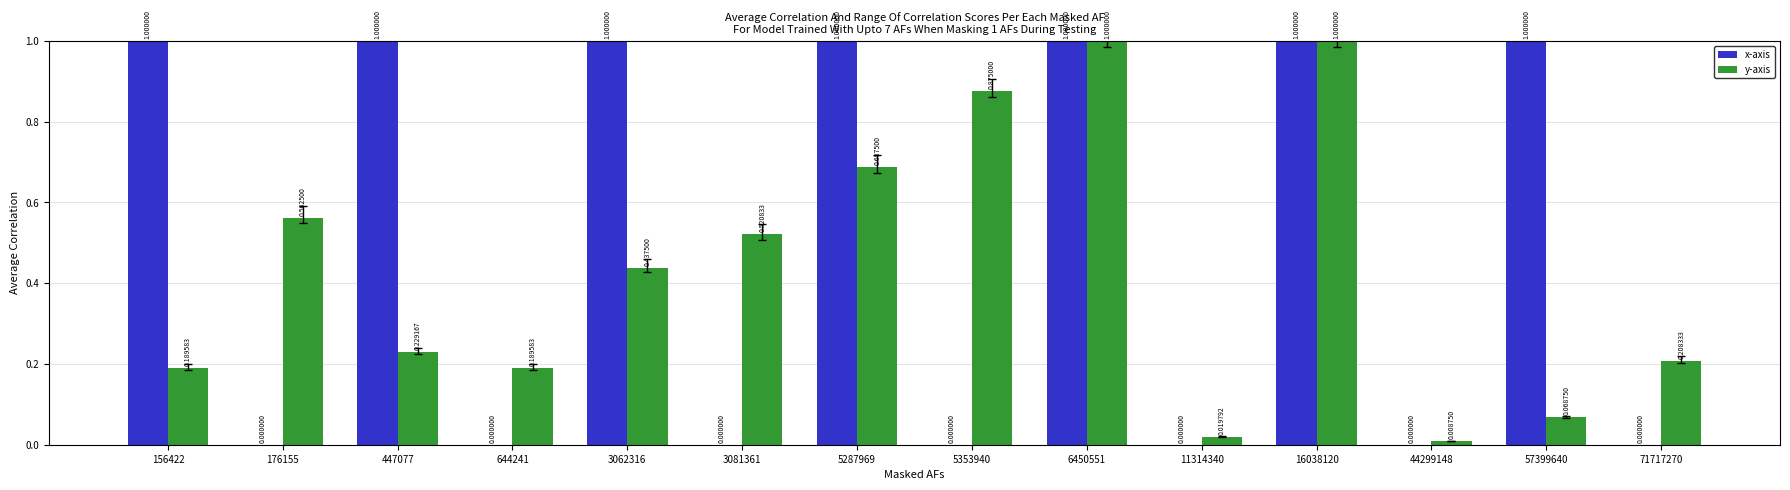

What is the sum of the y-axis values at 16038120 and 57399640?

1.1